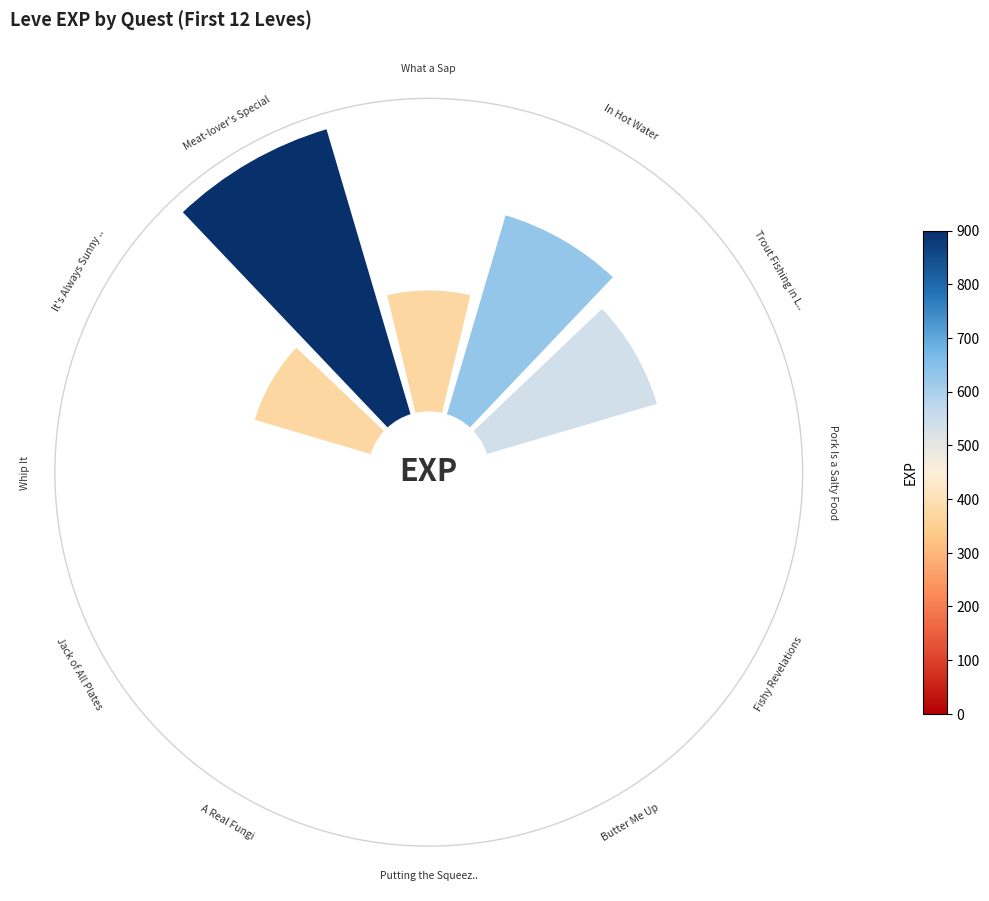

How many slices are in this pie chart?

12